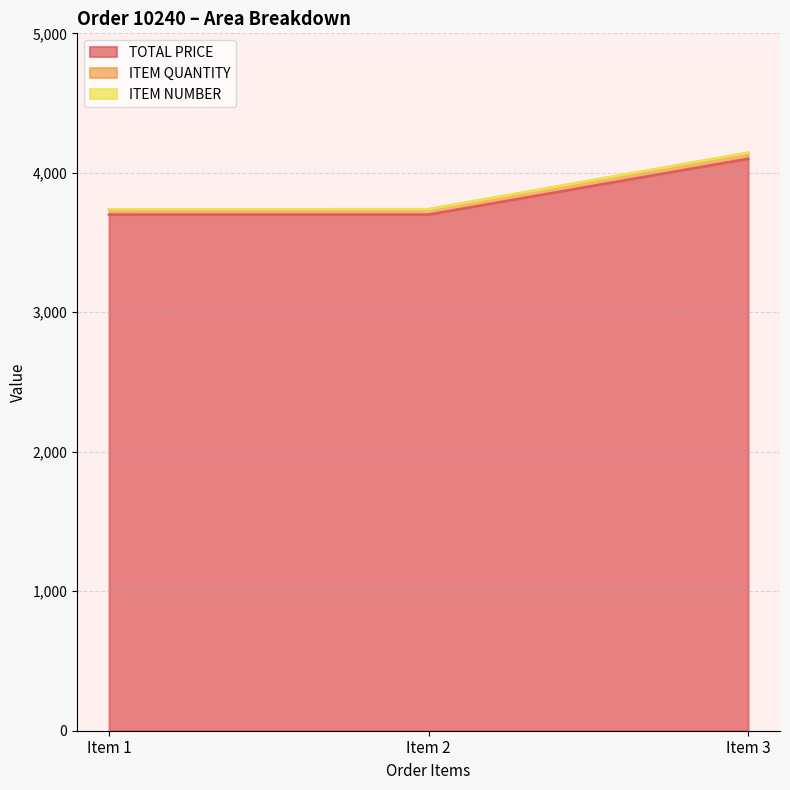

The value of ITEM QUANTITY at Item 2 is 1475. True or false?

False